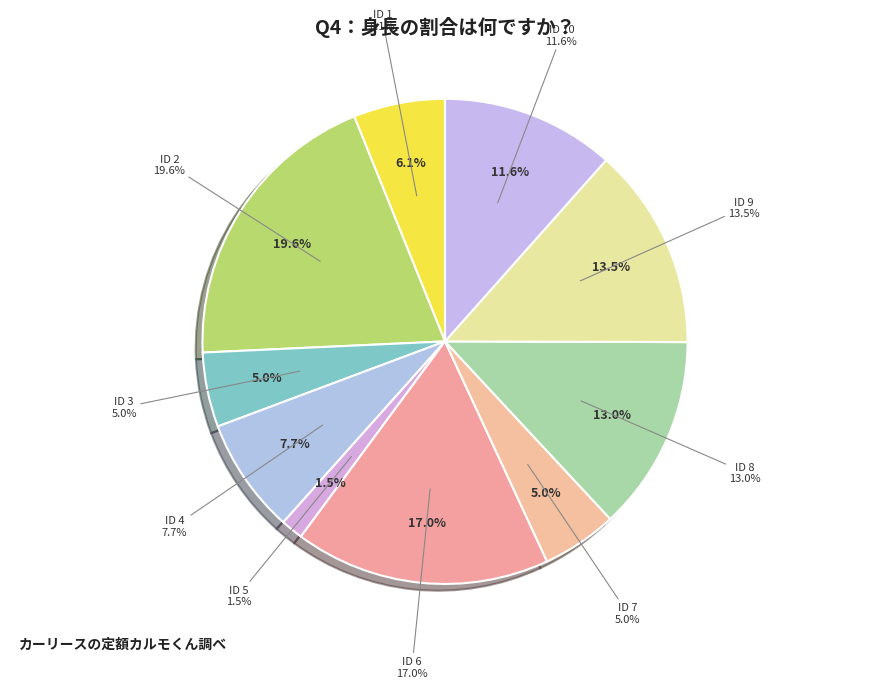

Count the number of slices in the pie.

10